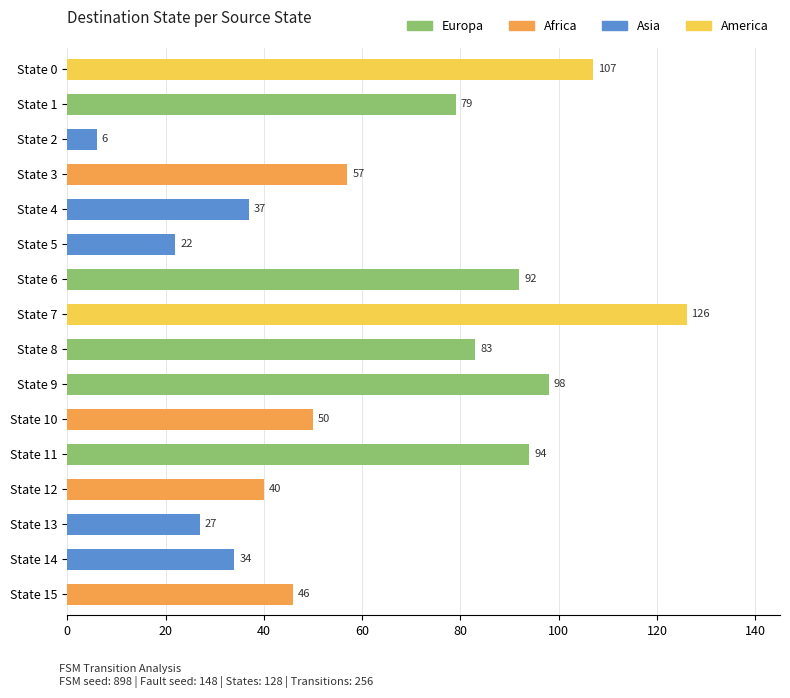

What is the difference between the maximum and minimum values?

120